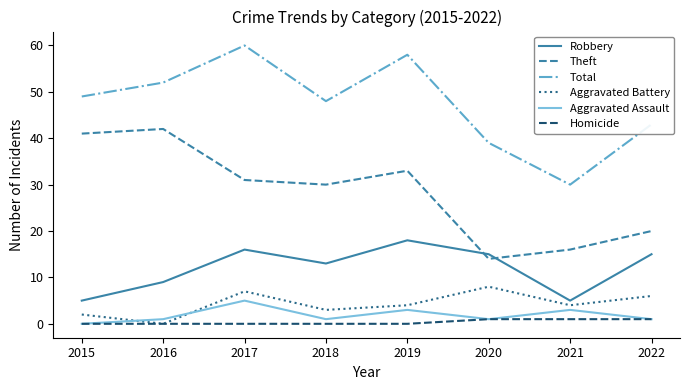

What is the difference between the Theft values at 2022 and 2015?

21